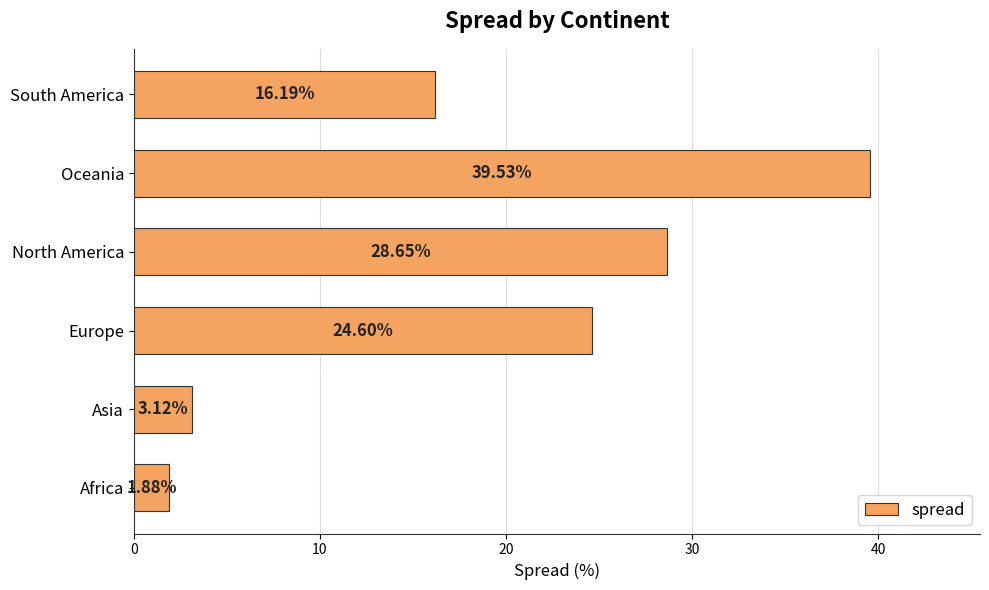

What is the difference between the values at Africa and Oceania?

37.6